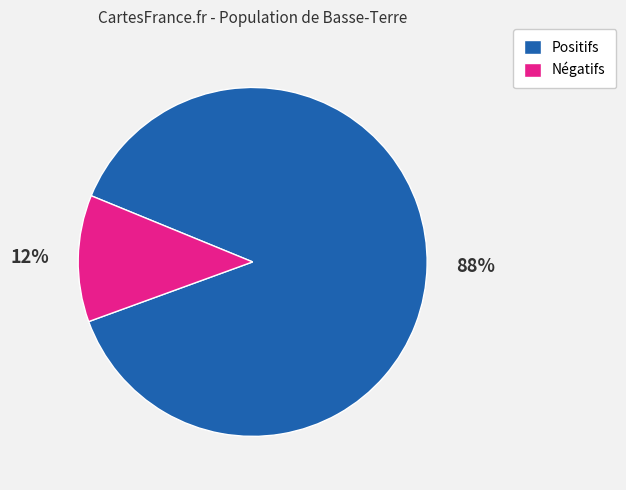

Does Positifs account for over 50% of the chart?

Yes